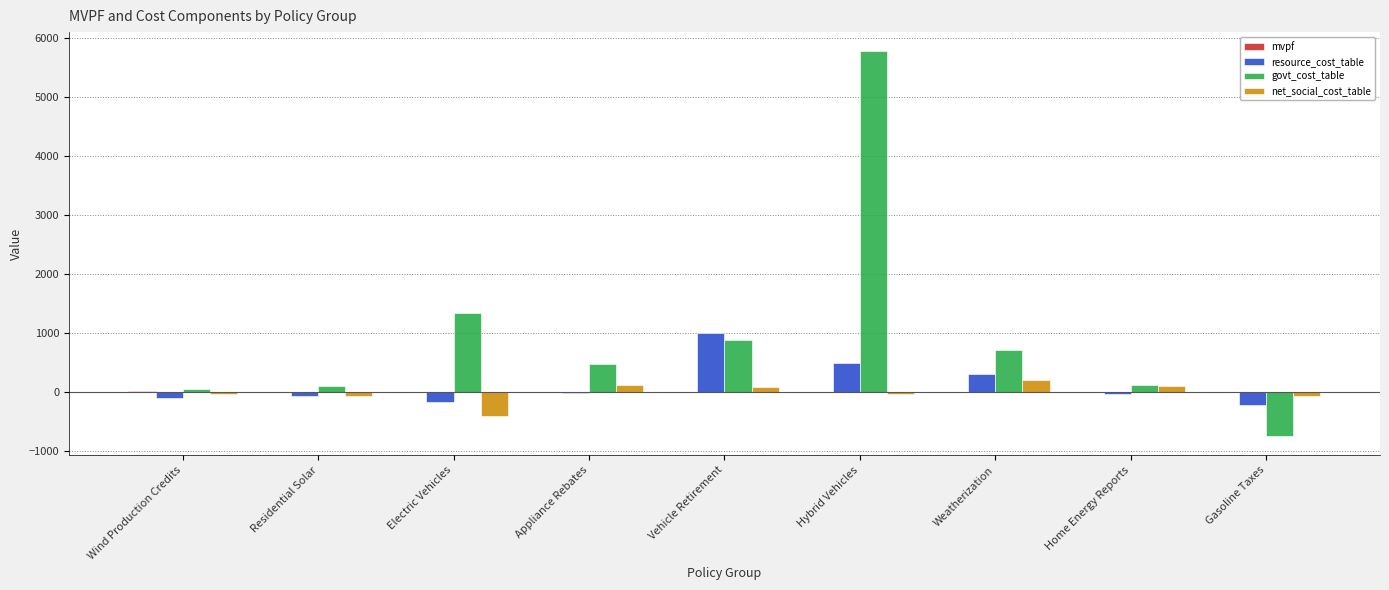

At which category is the sum across all series the highest?

Hybrid Vehicles